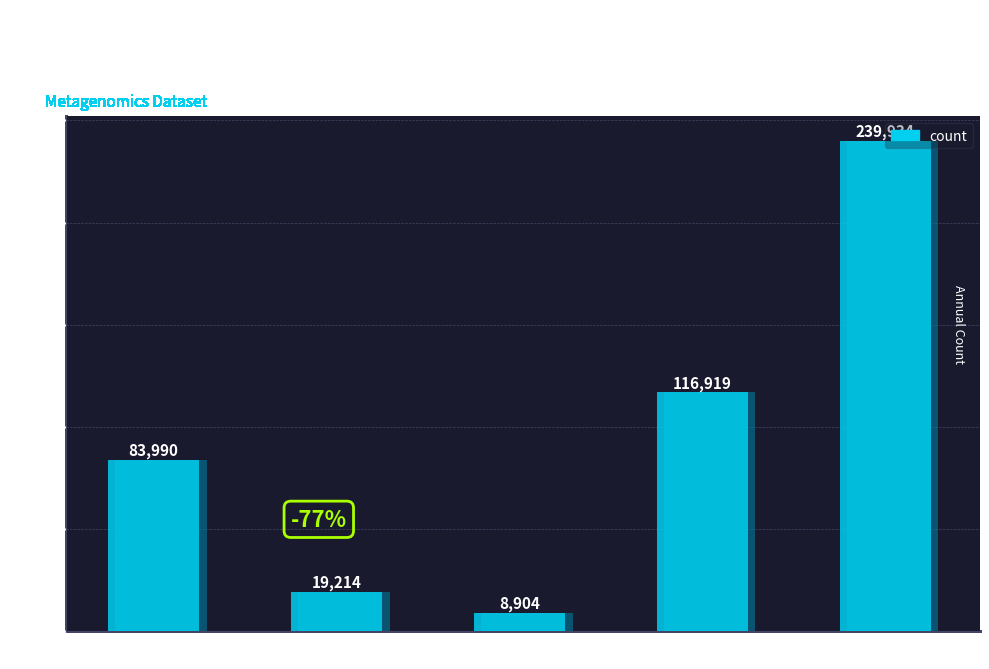

How many values exceed 83990?

2